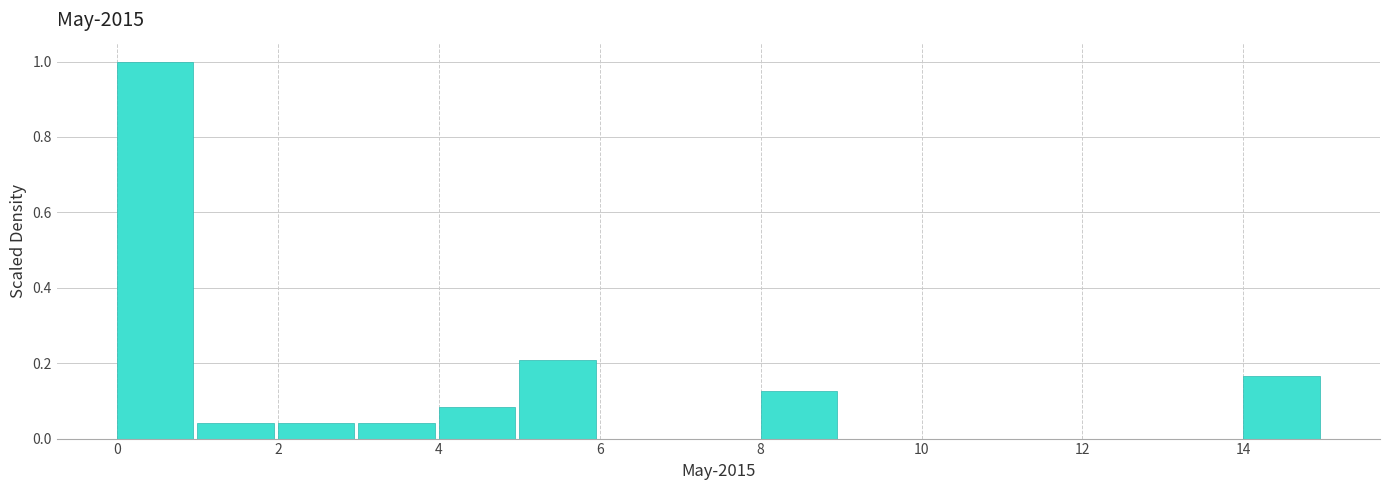

What is the height of the bar covering 1 to 2 on the x-axis? The values are not printed on the chart, so give them approximately, as read against the axis.

0.04